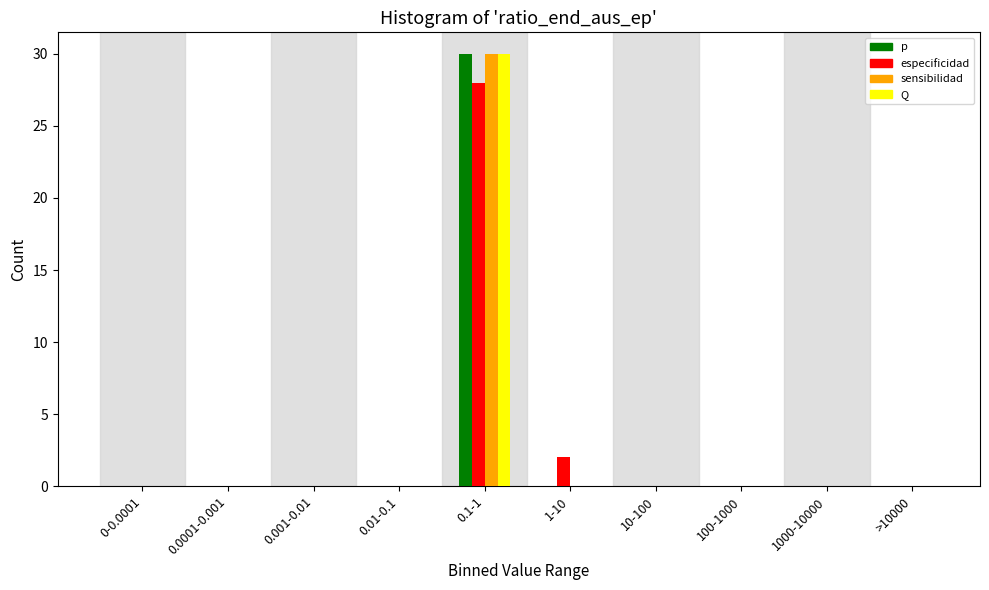

Which category has the highest value across all series?

0.1-1